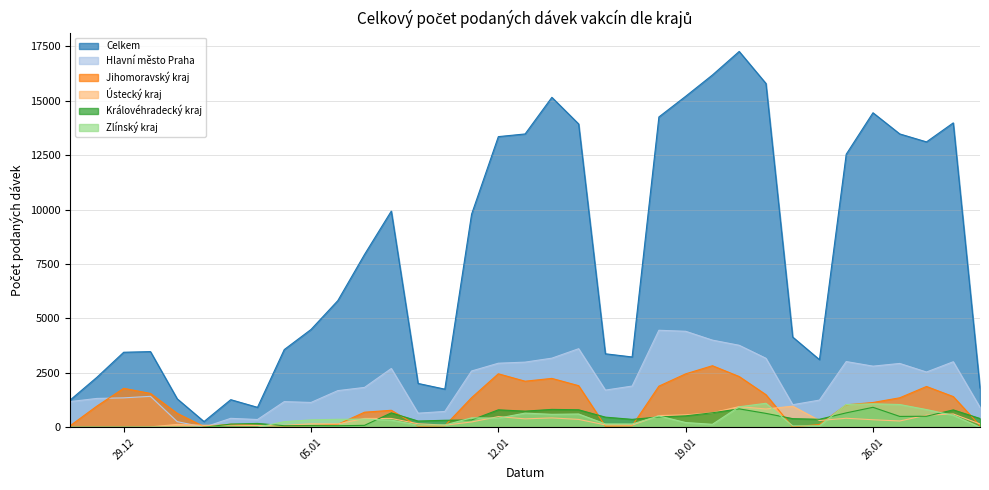

True or false: Jihomoravský kraj has a value of 125 at 03.01.2021.

False